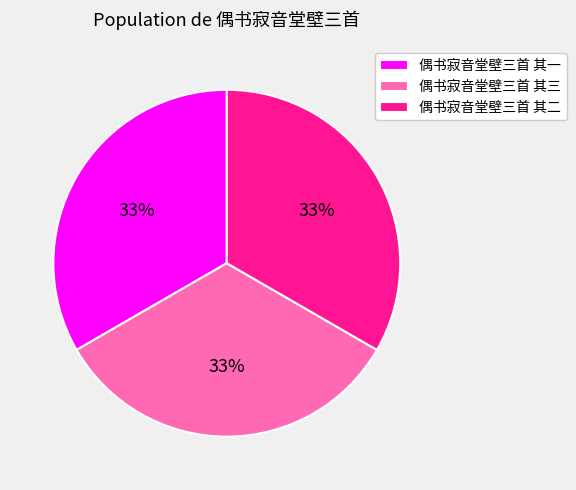

To the nearest percent, what portion does 偶书寂音堂壁三首 其三 represent?

33%